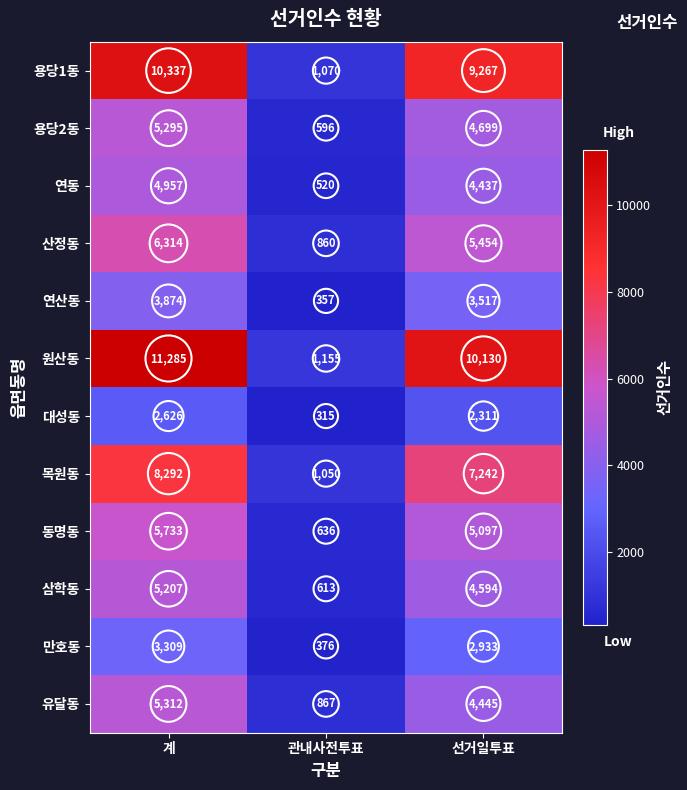

Is it true that 대성동 equals 315 at 관내사전투표?

True